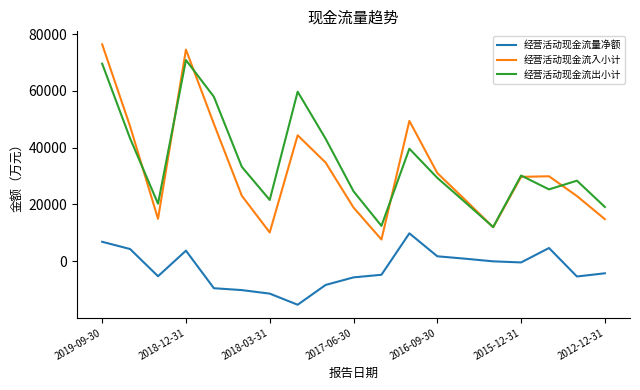

What is the maximum value for 经营活动现金流入小计?

76421